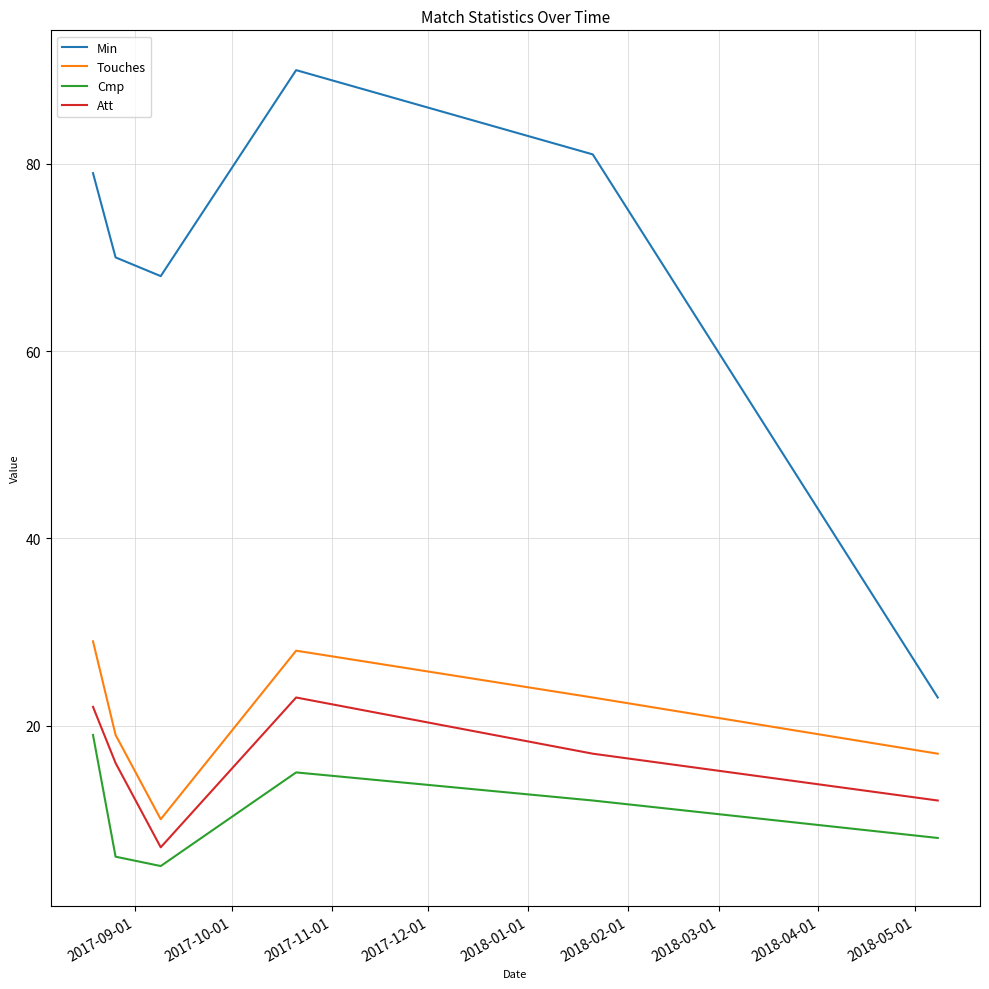

Which series has the largest total across all categories?

Min